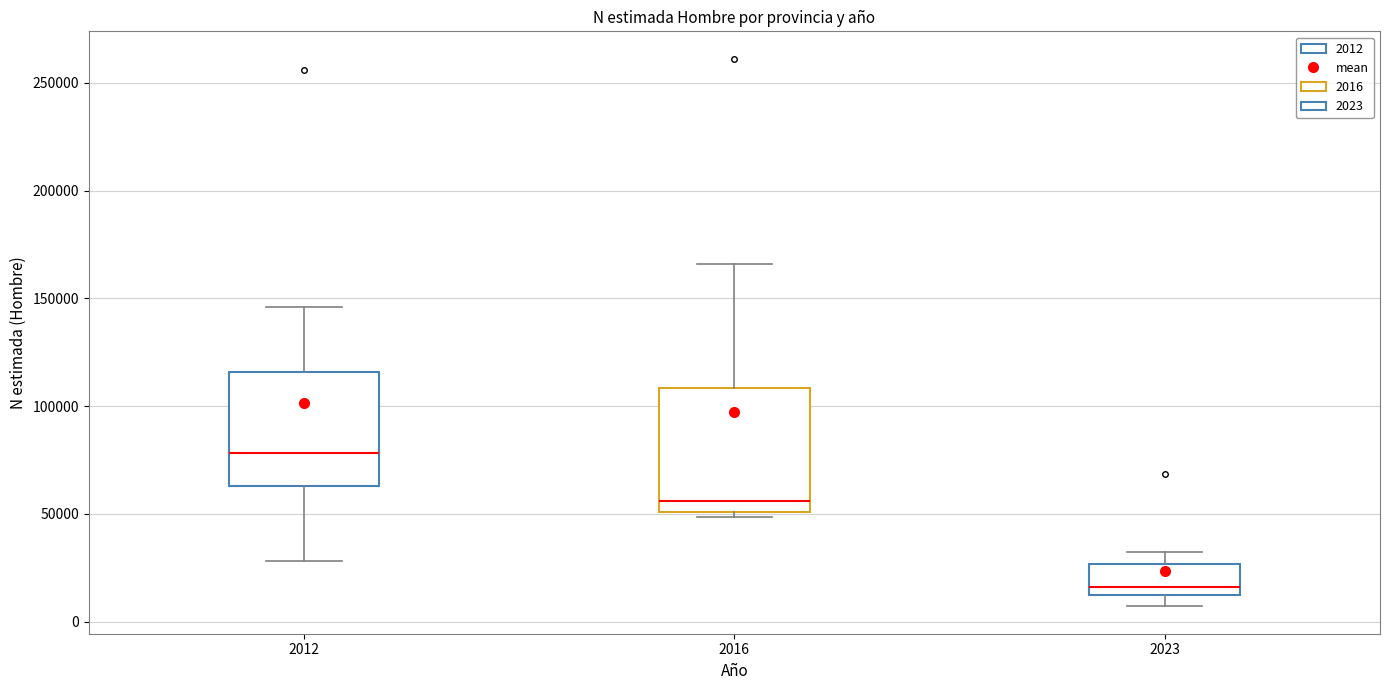

Reading left to right, read every box against the y-axis: the position of its median line, the range the box covers, and the ends of its whiskers. The values are not printed on the chart, so give them approximately, as read against the axis.

2012: median 80000, box 65000 to 115000, whiskers 30000 to 145000
2016: median 55000, box 50000 to 110000, whiskers 50000 (just below the box's lower edge) to 165000
2023: median 15000, box 10000 to 25000, whiskers 5000 to 30000